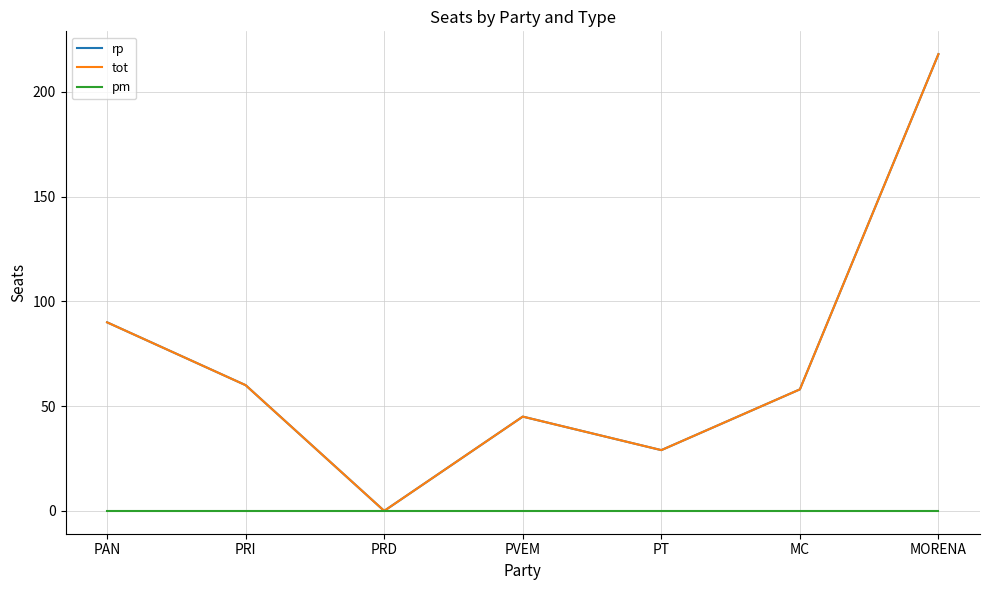

Reading left to right, list all the values displayed in this chart.

rp: PAN=90	PRI=60	PRD=0	PVEM=45	PT=29	MC=58	MORENA=218
tot: PAN=90	PRI=60	PRD=0	PVEM=45	PT=29	MC=58	MORENA=218
pm: PAN=0	PRI=0	PRD=0	PVEM=0	PT=0	MC=0	MORENA=0